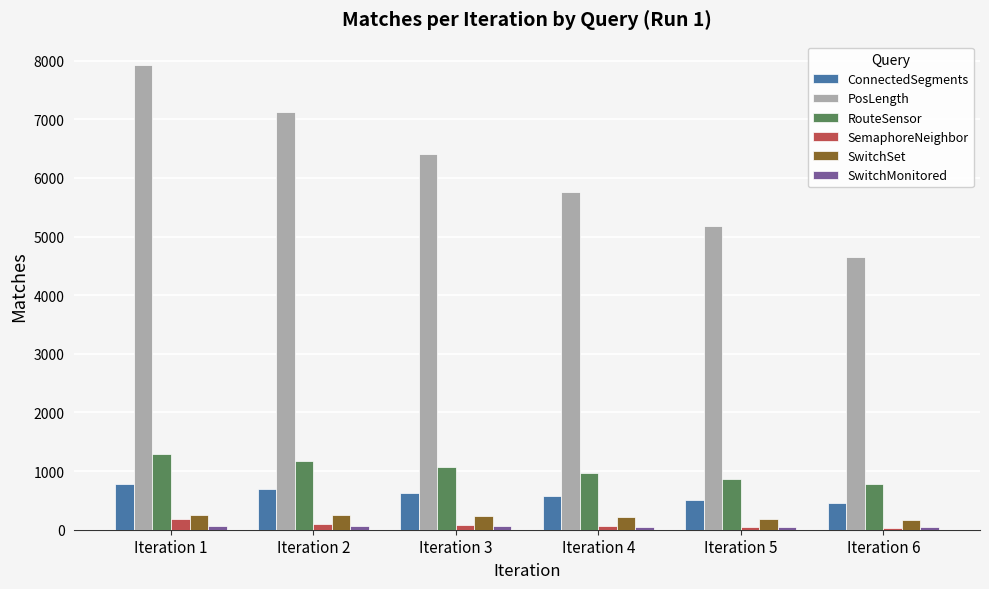

What is the smallest value displayed?

29